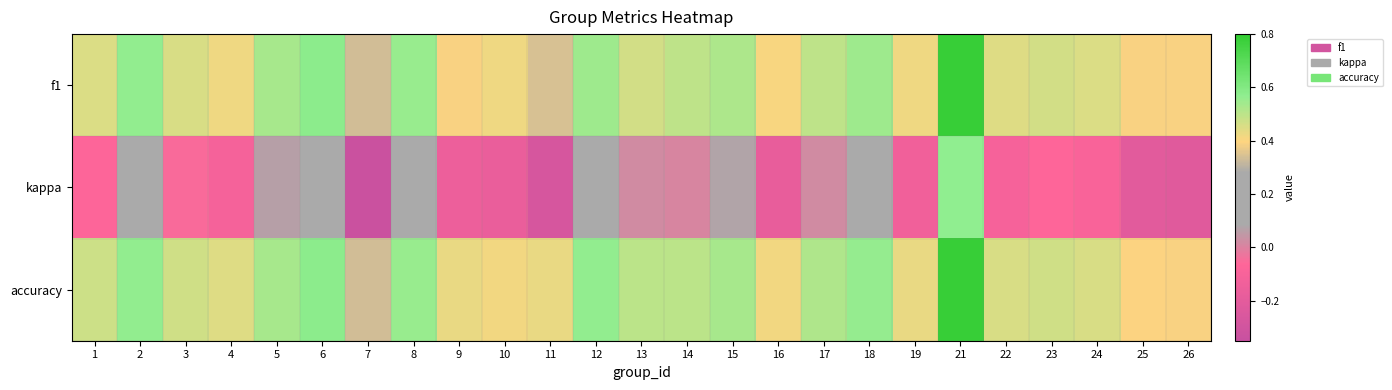

How many categories are shown in the chart?

25